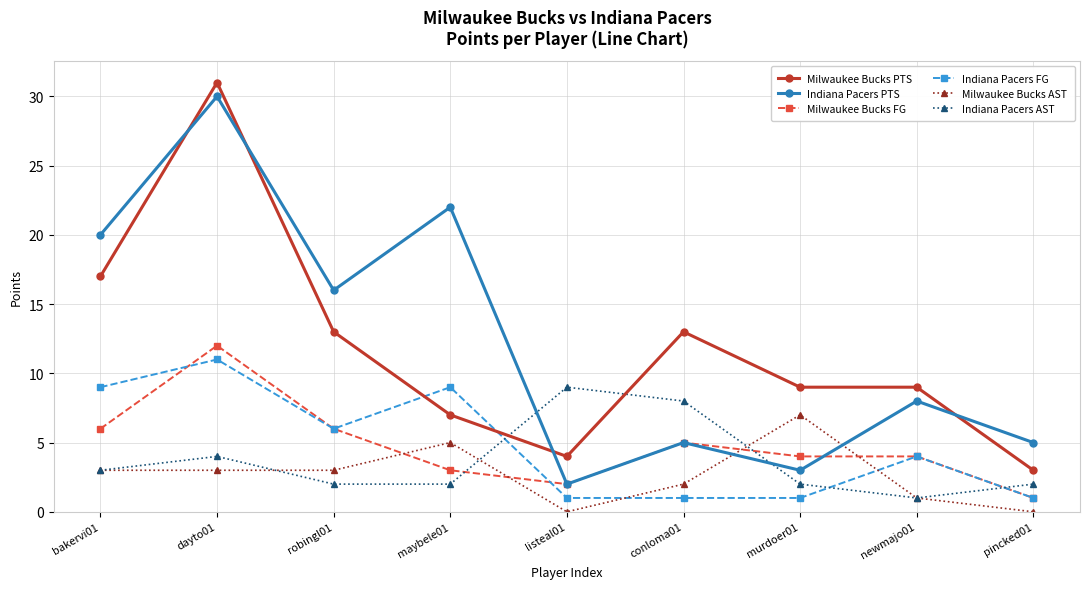

Where is the first local minimum for Milwaukee Bucks PTS?

listeal01